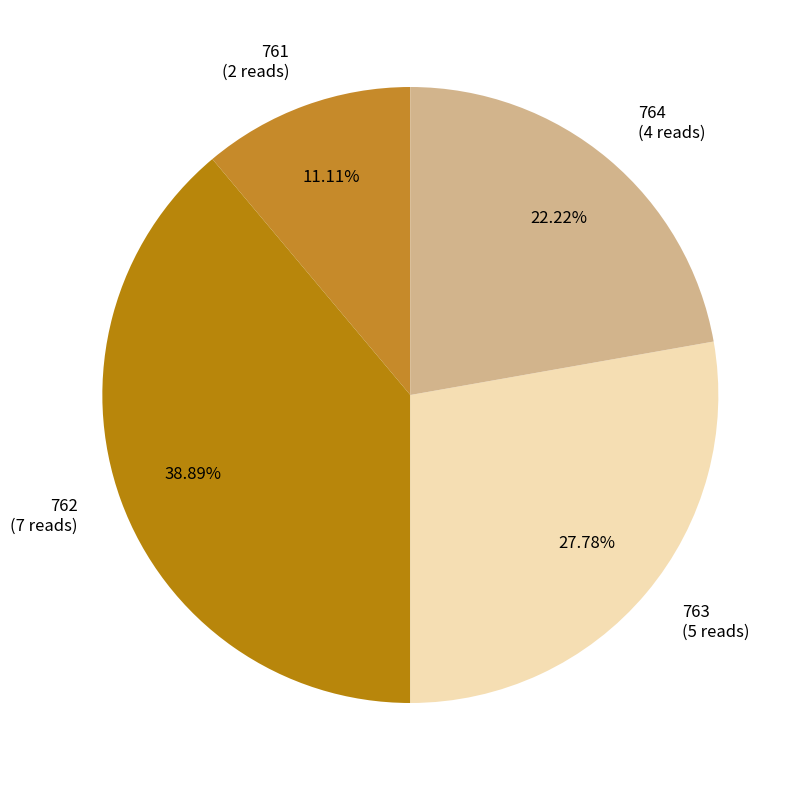

Is the sum of 761 and 764 greater than half?

No